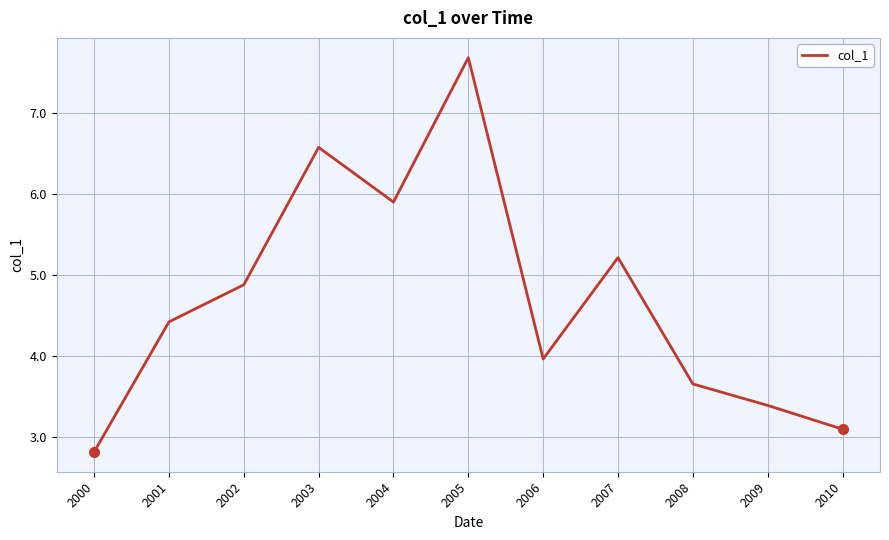

Which category has the lowest value across all series?

2000